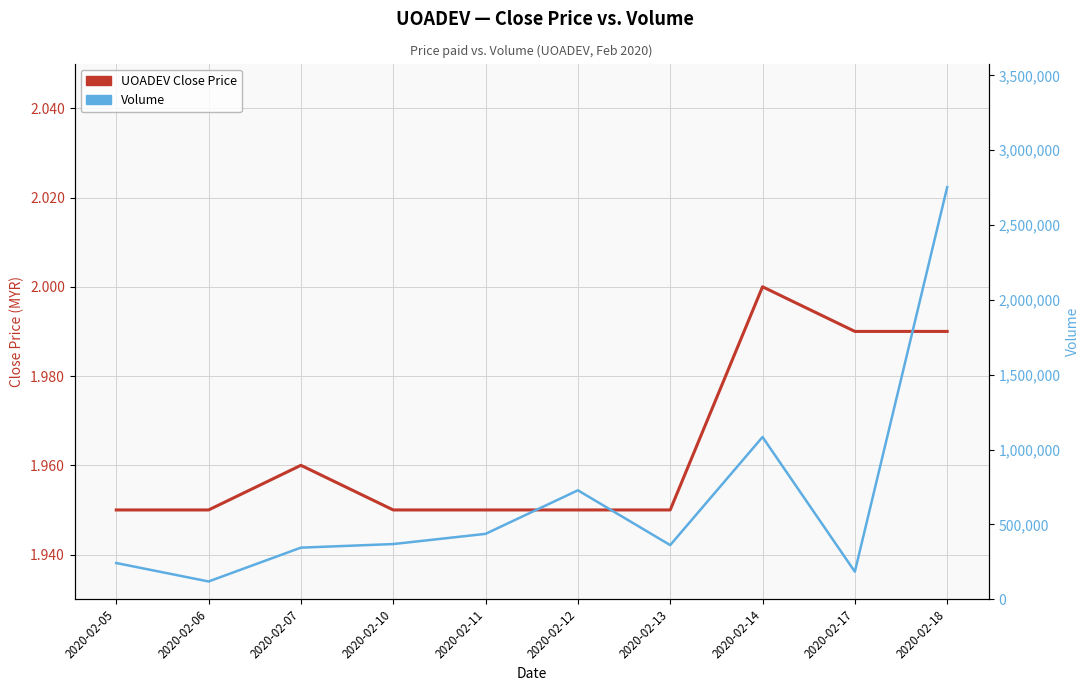

Reading left to right, what are all the values shown in this chart?

UOADEV Close Price: 2020-02-05=1.9	2020-02-06=1.9	2020-02-07=2.0	2020-02-10=1.9	2020-02-11=1.9	2020-02-12=1.9	2020-02-13=1.9	2020-02-14=2.0	2020-02-17=2.0	2020-02-18=2.0
Volume: 2020-02-05=241800.0	2020-02-06=118600.0	2020-02-07=344600.0	2020-02-10=368500.0	2020-02-11=436700.0	2020-02-12=727700.0	2020-02-13=361500.0	2020-02-14=1083600.0	2020-02-17=183900.0	2020-02-18=2752700.0